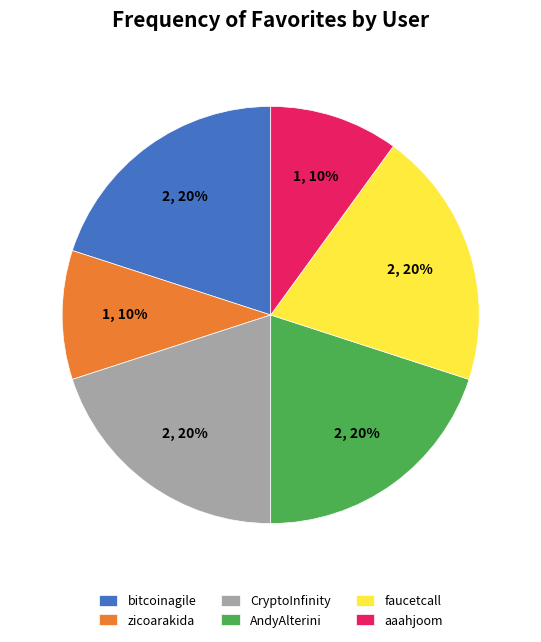

What is the ratio of the value at zicoarakida to the value at AndyAlterini?

0.5